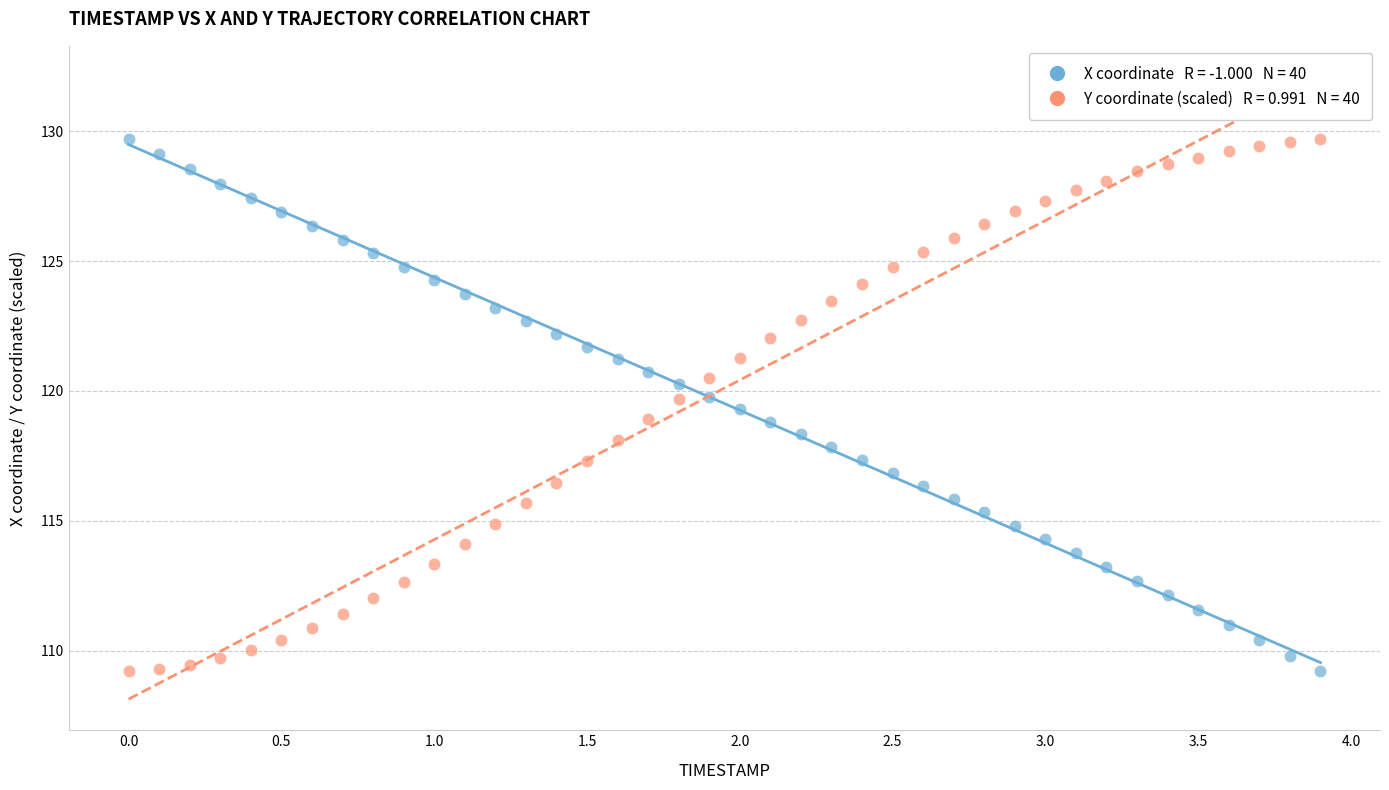

Across all data points, what is the range of Y values (max minus min)?

20.5